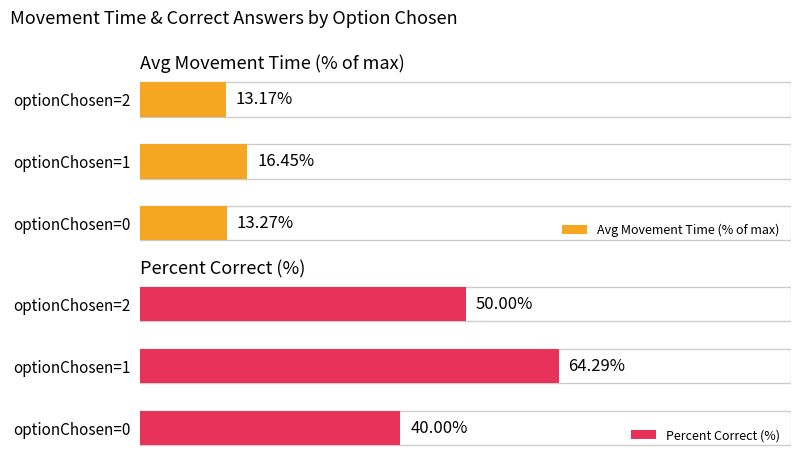

List the labels in order of Avg Movement Time (% of max) value, smallest first.

optionChosen=2, optionChosen=0, optionChosen=1